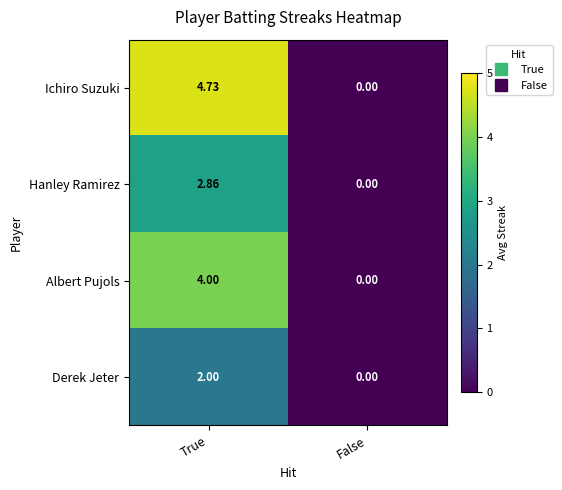

Where does the Hanley Ramirez series first go above 2?

True